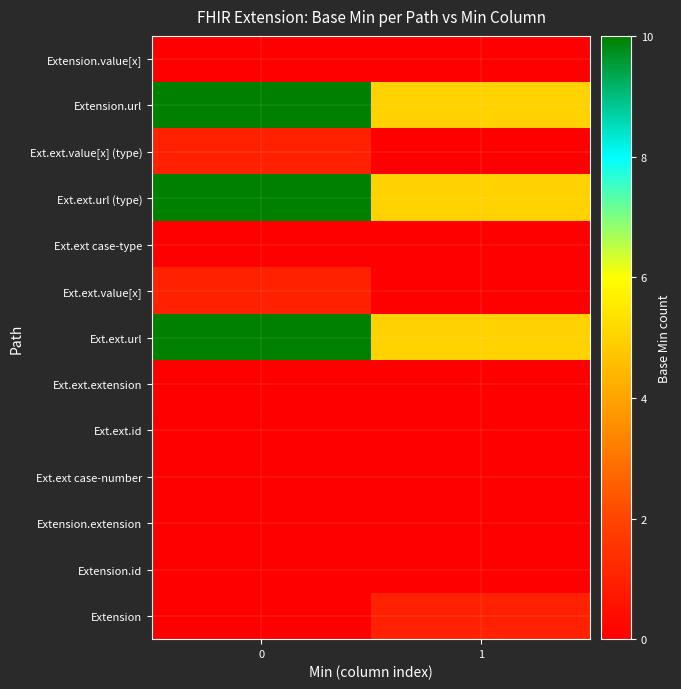

How many distinct data groups are displayed?

13